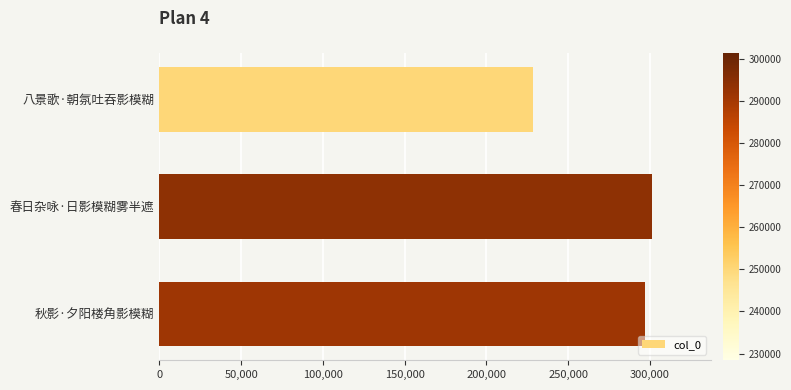

Count the number of categories in the chart.

3